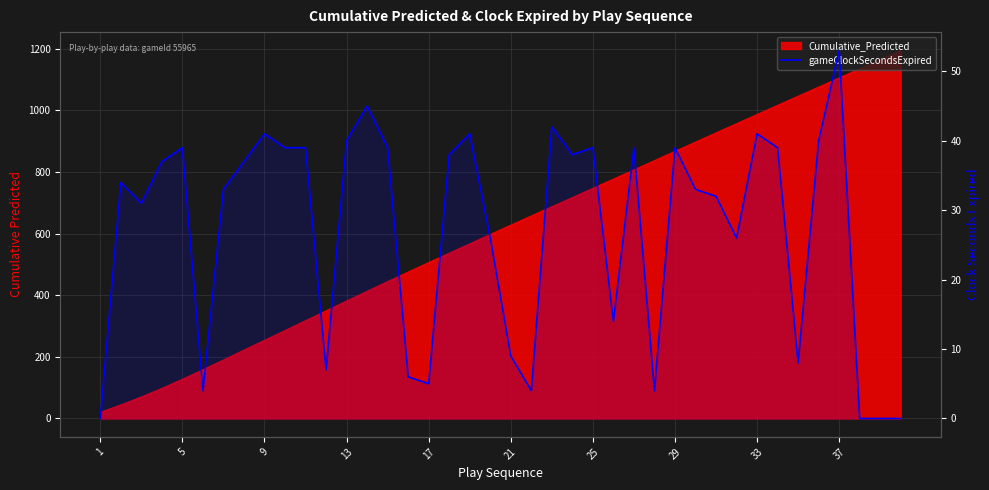

What is the sum of all values?

1081